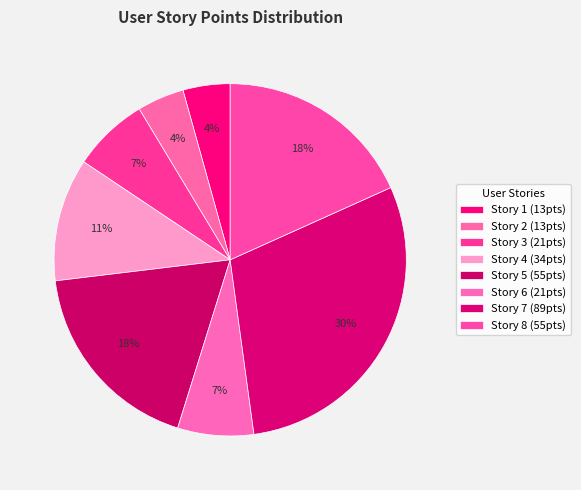

How many segments does this pie chart have?

8